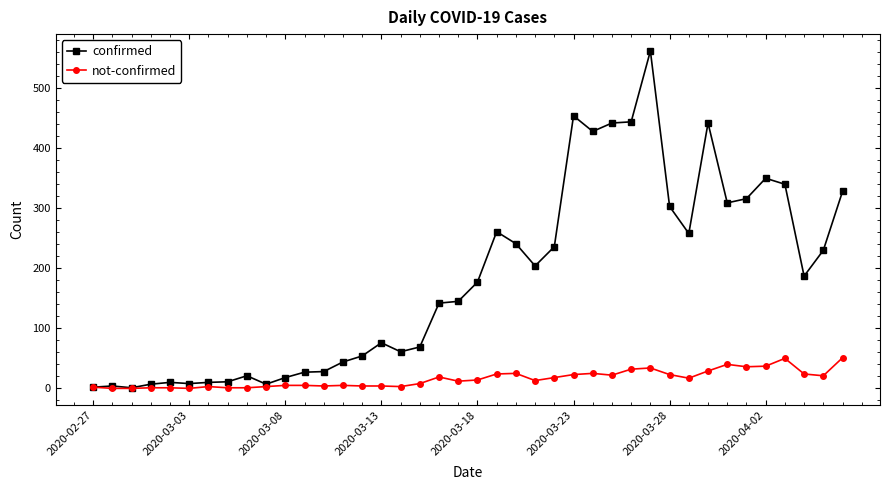

What is the greatest value displayed?

562